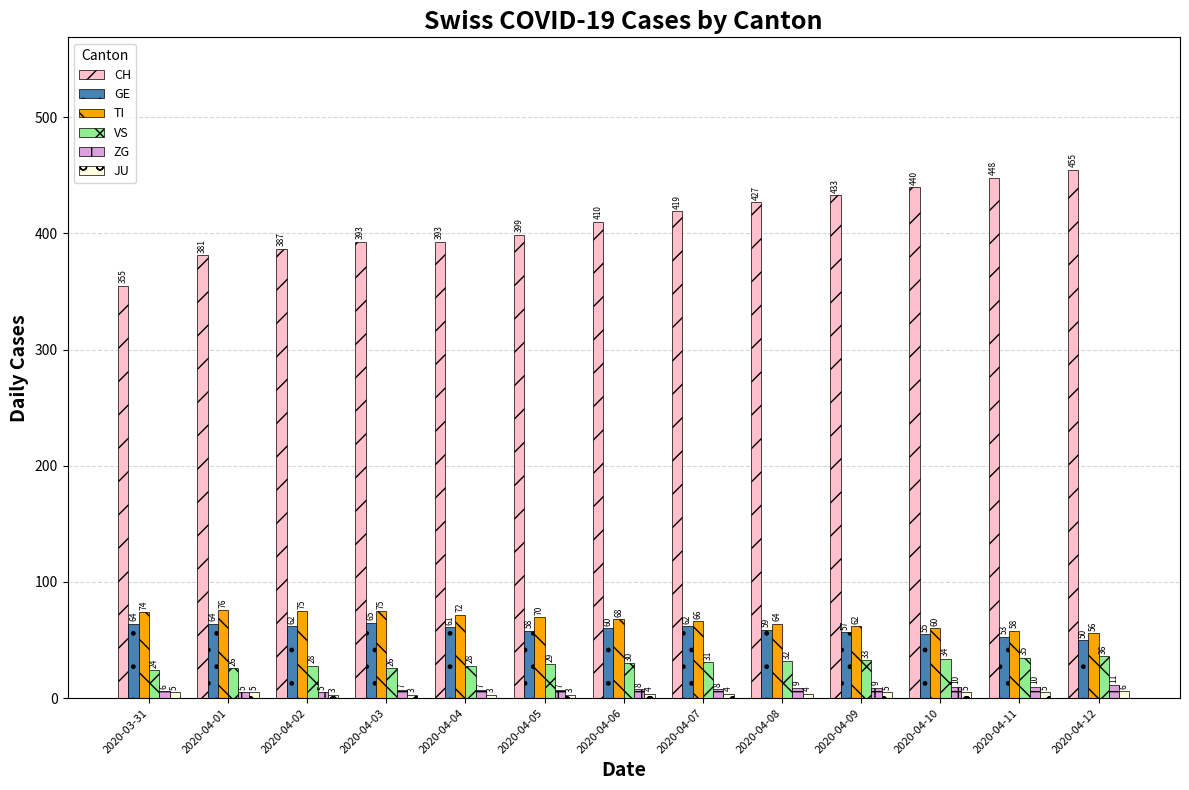

Which series has the largest total across all categories?

CH